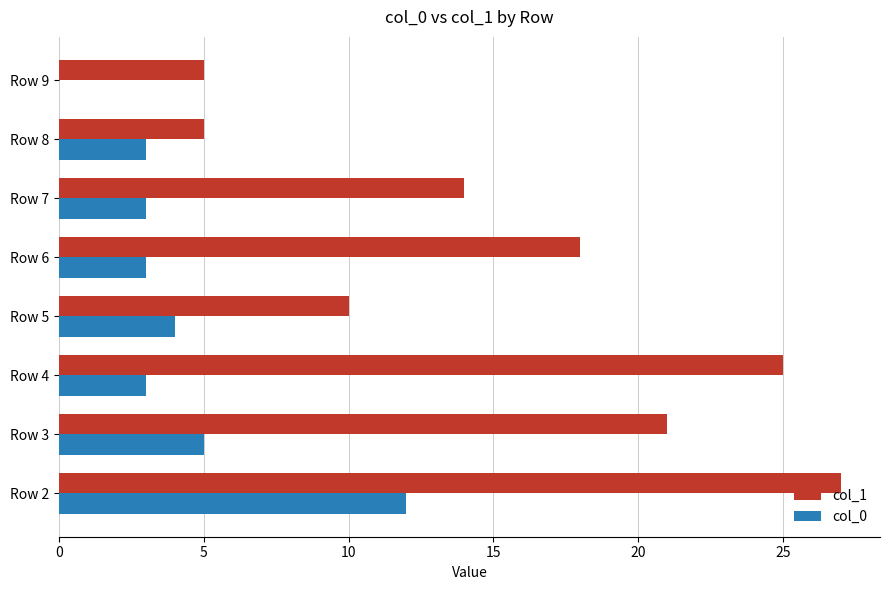

What are all the series names shown in the legend?

col_1, col_0